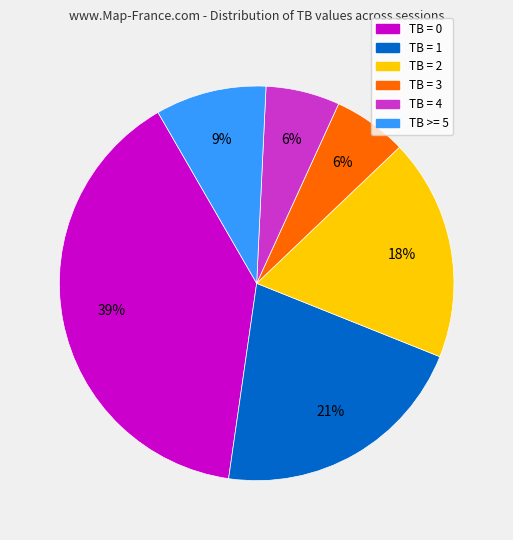

What is the ratio of the value at TB = 1 to the value at TB = 0?

0.5